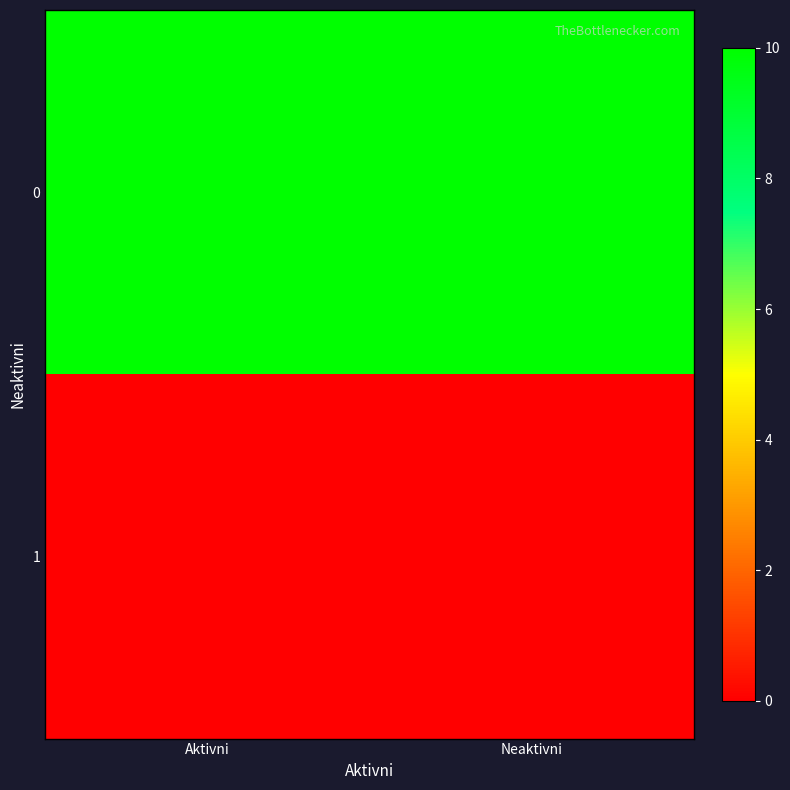

Rank the series by their average value, from highest to lowest.

0, 1